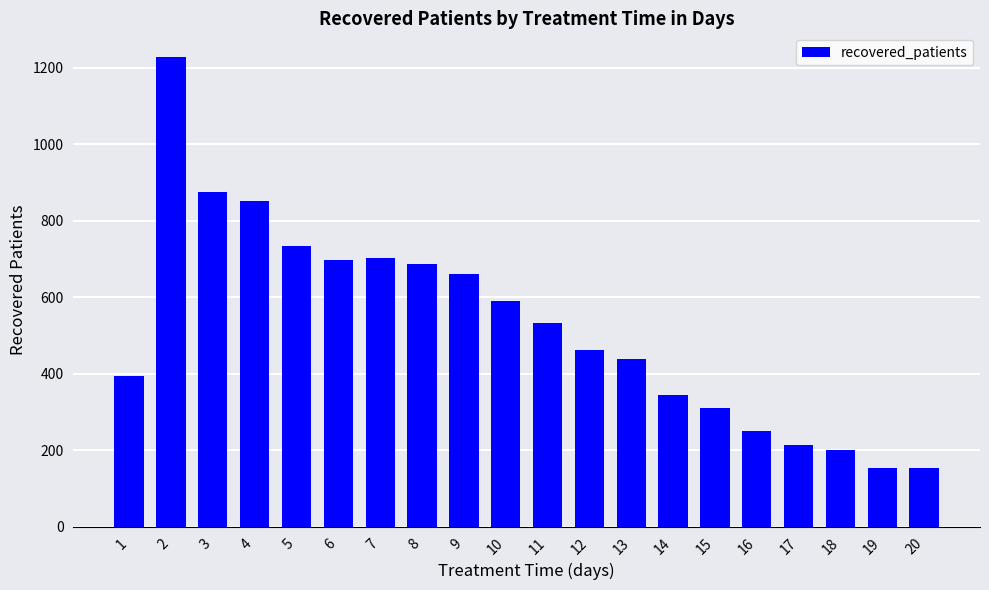

What is the change in value from 10 to 18?

-389